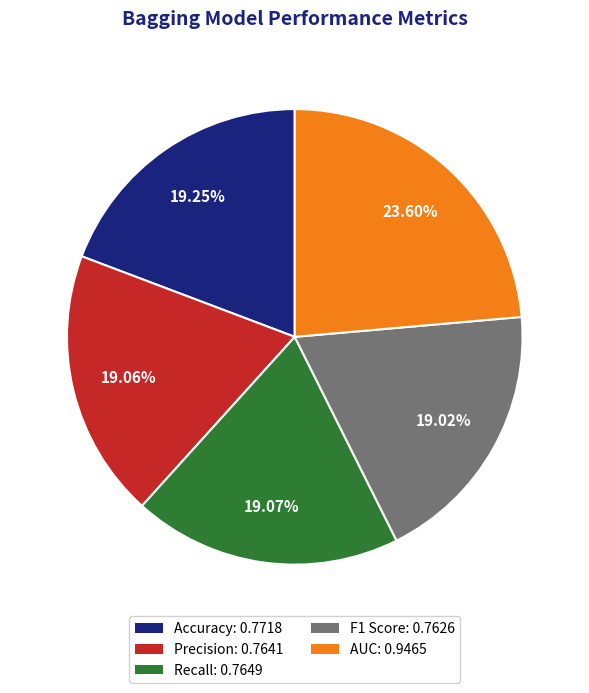

Is there any slice that represents more than half of the pie?

No